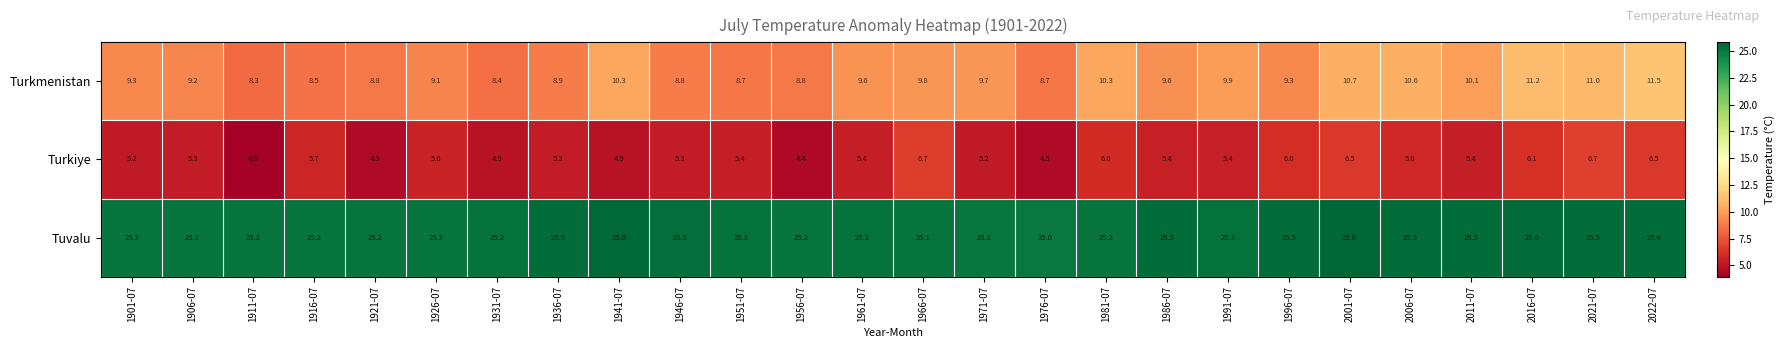

List the series in order of their peak value, lowest first.

Turkiye, Turkmenistan, Tuvalu